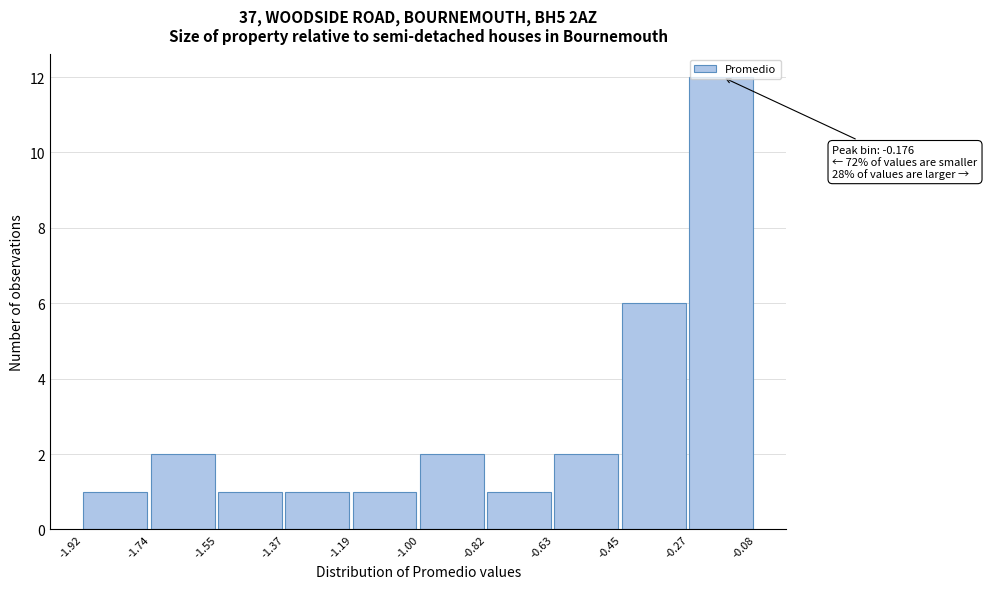

Over which range of the x-axis is the bar tallest?

-0.27 to -0.08